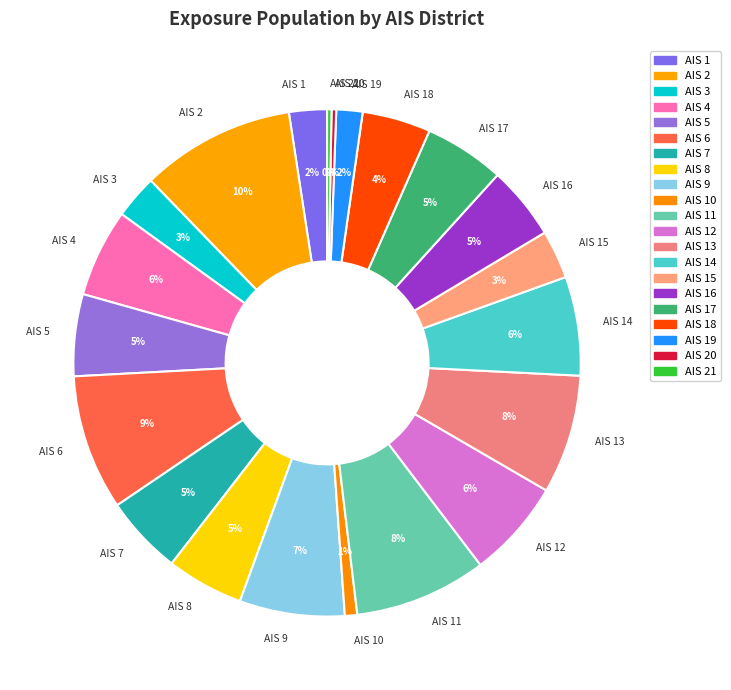

Is it true that AIS 12 is 1% of the pie?

False